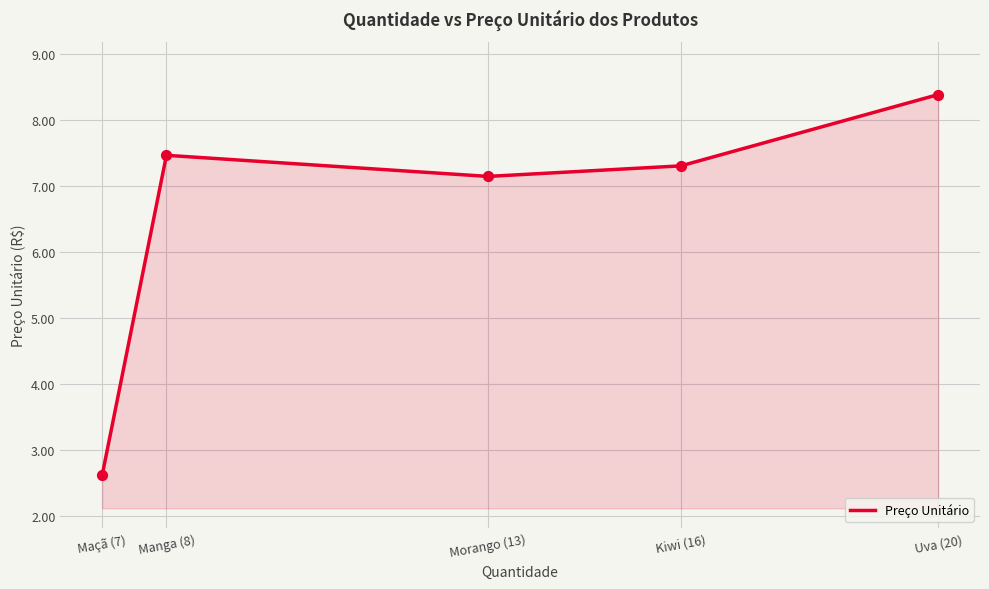

Approximately how many times larger is the value at Kiwi (16) compared to Manga (8)?

1.0